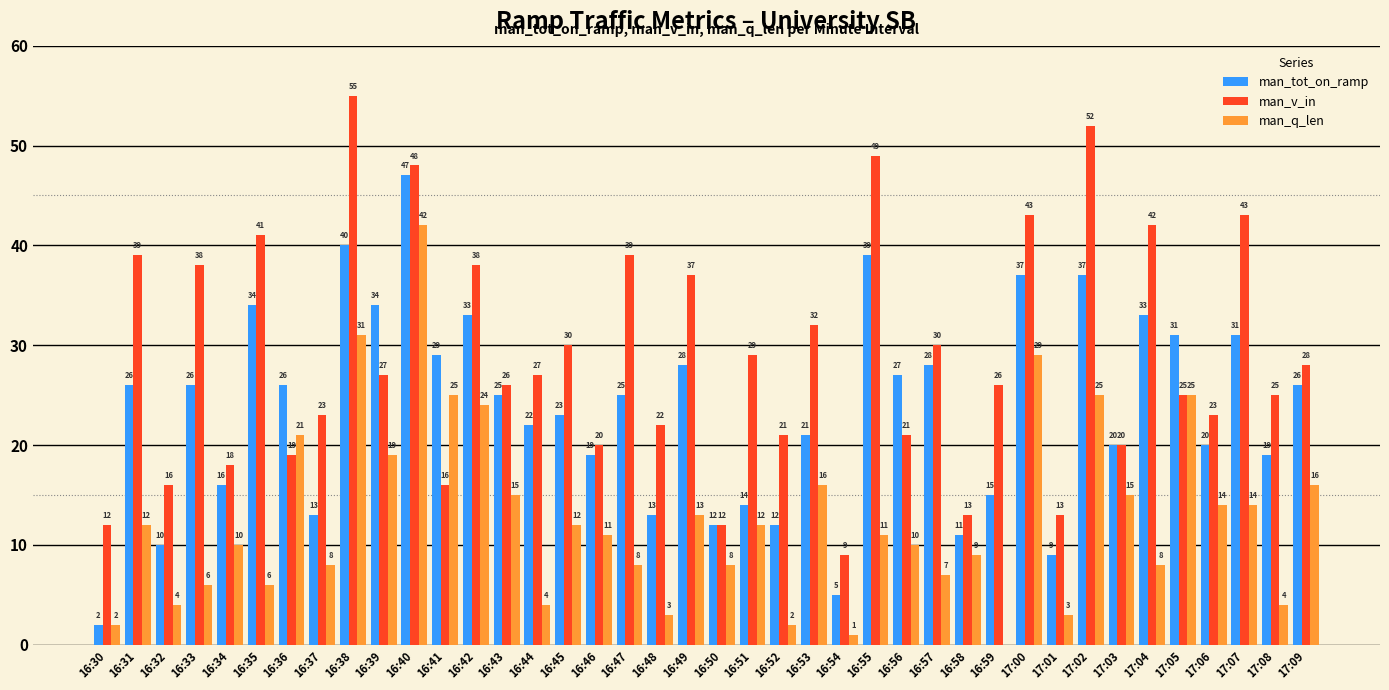

Reading right to left, list all the values displayed in this chart.

man_tot_on_ramp: 26	19	31	20	31	33	20	37	9	37	15	11	28	27	39	5	21	12	14	12	28	13	25	19	23	22	25	33	29	47	34	40	13	26	34	16	26	10	26	2
man_v_in: 28	25	43	23	25	42	20	52	13	43	26	13	30	21	49	9	32	21	29	12	37	22	39	20	30	27	26	38	16	48	27	55	23	19	41	18	38	16	39	12
man_q_len: 16	4	14	14	25	8	15	25	3	29	0	9	7	10	11	1	16	2	12	8	13	3	8	11	12	4	15	24	25	42	19	31	8	21	6	10	6	4	12	2